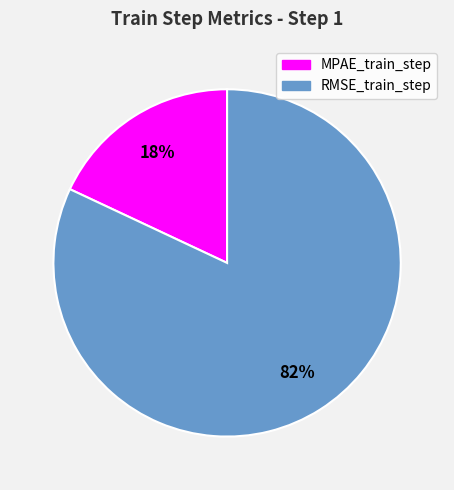

Do RMSE_train_step and MPAE_train_step together represent more than half of the pie?

Yes